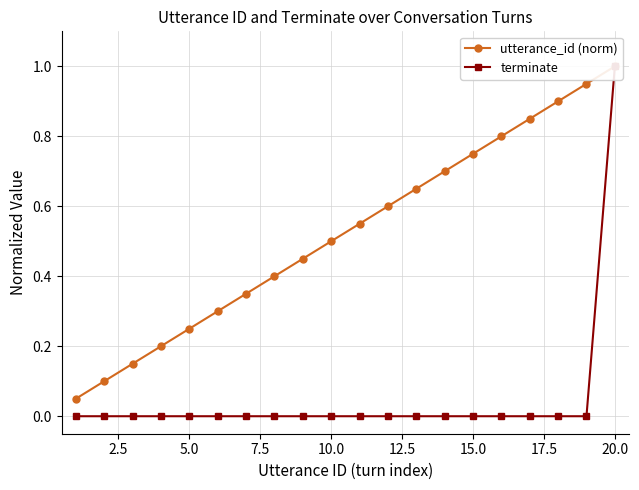

Reading left to right, list all the values displayed in this chart.

utterance_id (norm): 0.1	0.1	0.1	0.2	0.2	0.3	0.3	0.4	0.5	0.5	0.6	0.6	0.7	0.7	0.8	0.8	0.8	0.9	0.9	1.0
terminate: 0.0	0.0	0.0	0.0	0.0	0.0	0.0	0.0	0.0	0.0	0.0	0.0	0.0	0.0	0.0	0.0	0.0	0.0	0.0	1.0